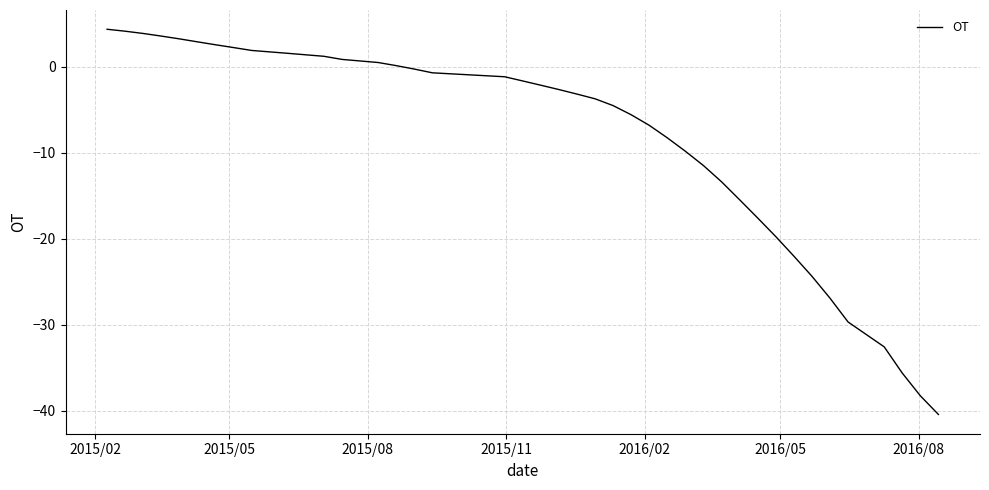

What is the smallest value displayed?

-40.4